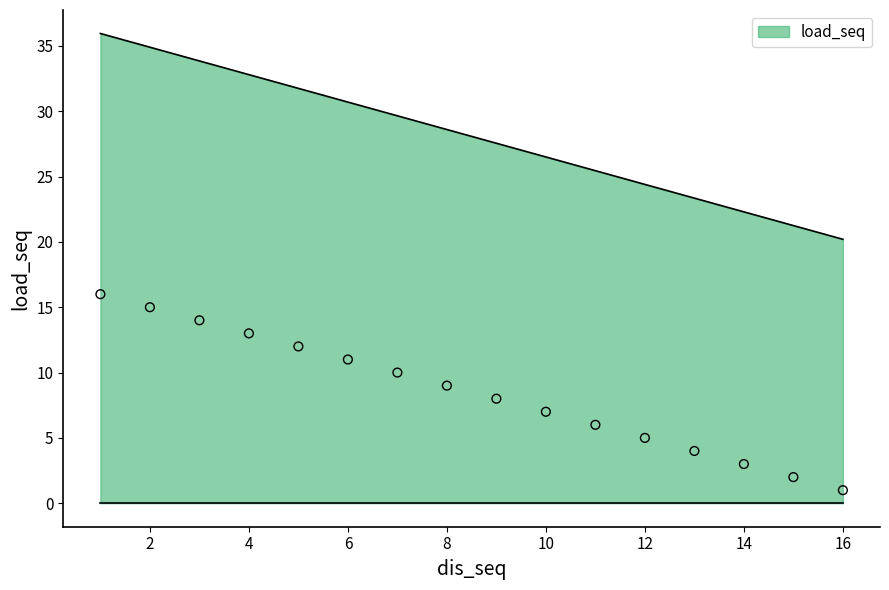

The value of load_seq at 10 is 26.5. True or false?

True